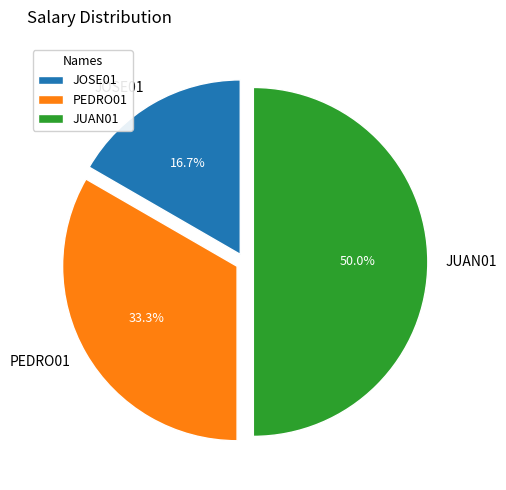

Between JUAN01 and JOSE01, which is larger?

JUAN01